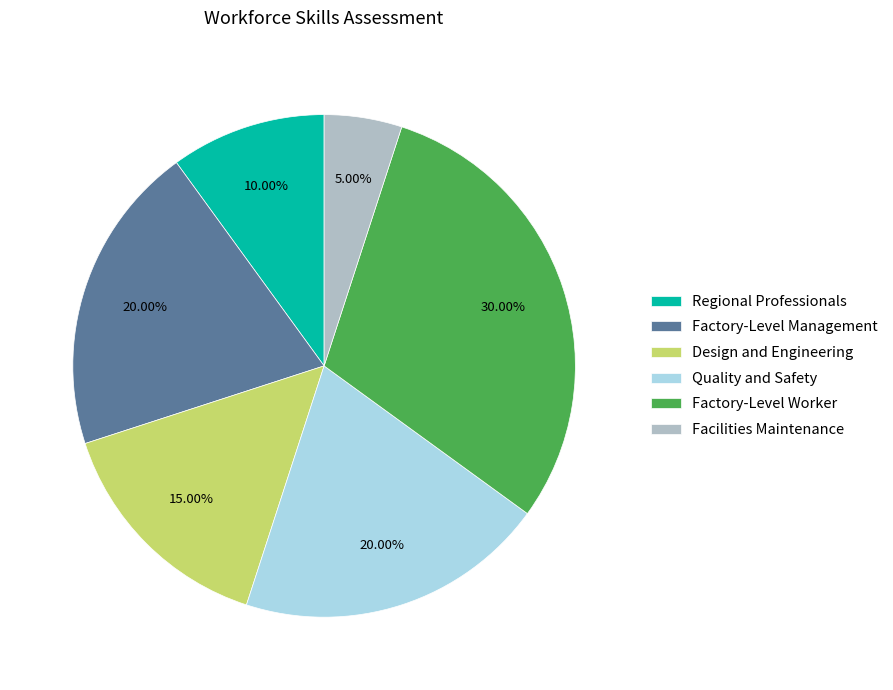

What is the smallest slice in the pie chart?

Facilities Maintenance